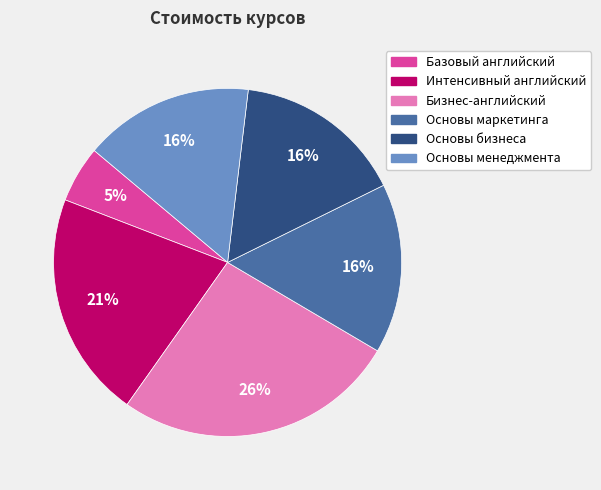

Combined, do Основы менеджмента and Интенсивный английский account for over 50%?

No